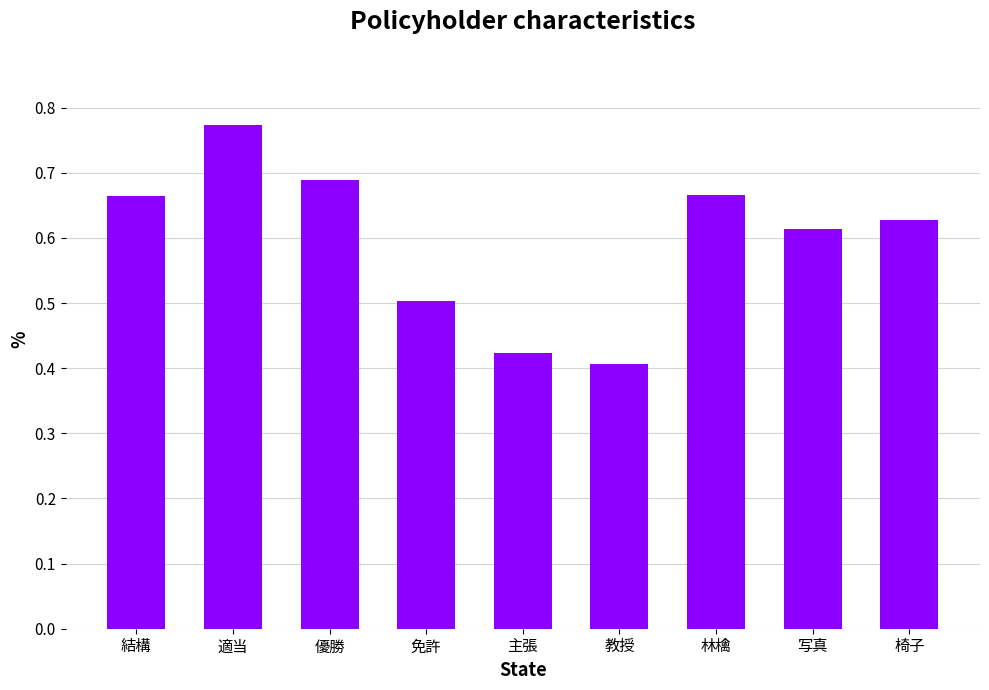

Count the values in the range 0 to 1.

9